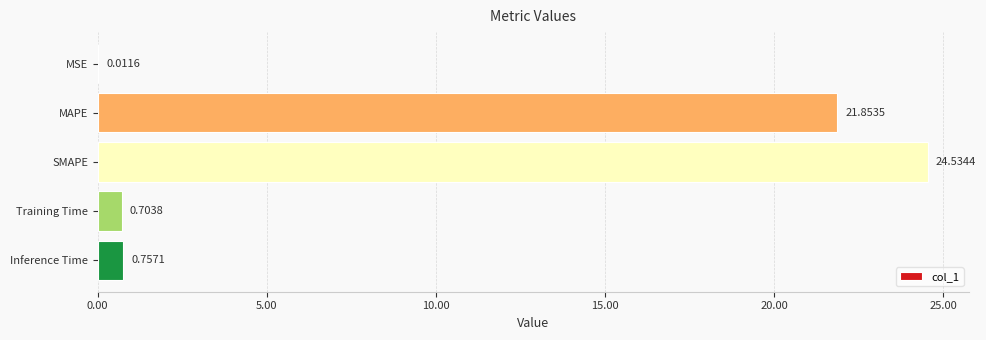

What is the sum of all values?

47.9